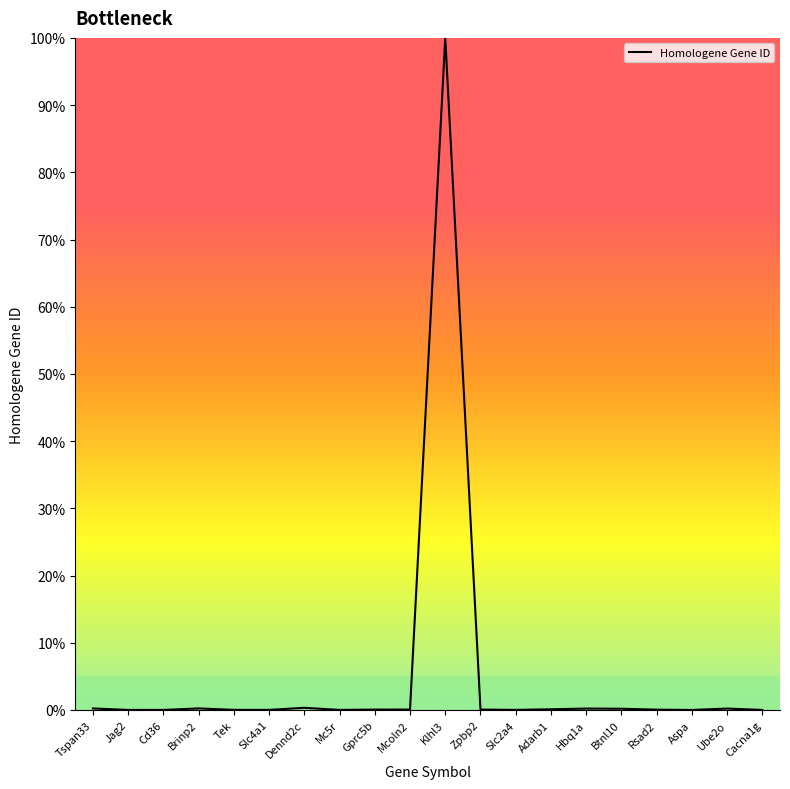

What position from the right is Mcoln2?

11